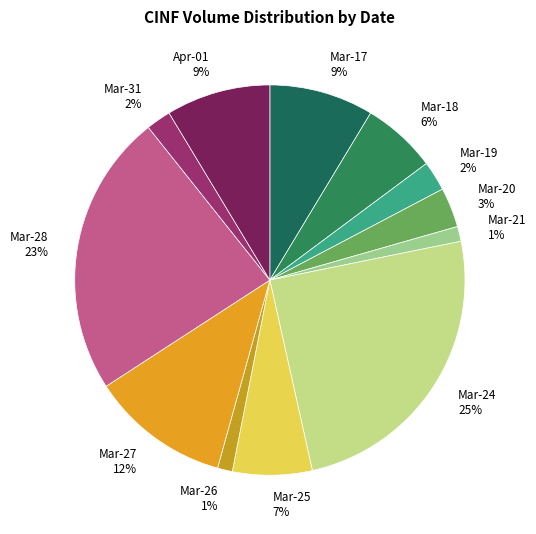

Which slice is the largest?

Mar-24 25%